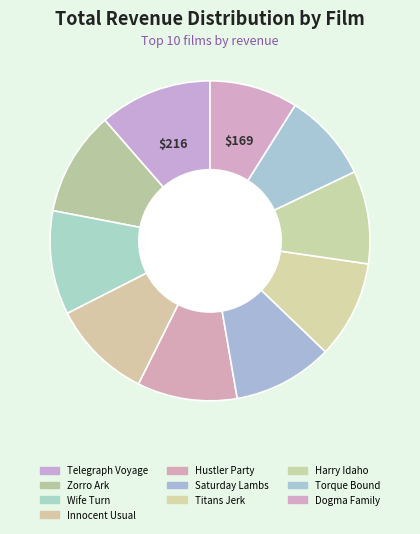

Does any single category account for the majority?

No